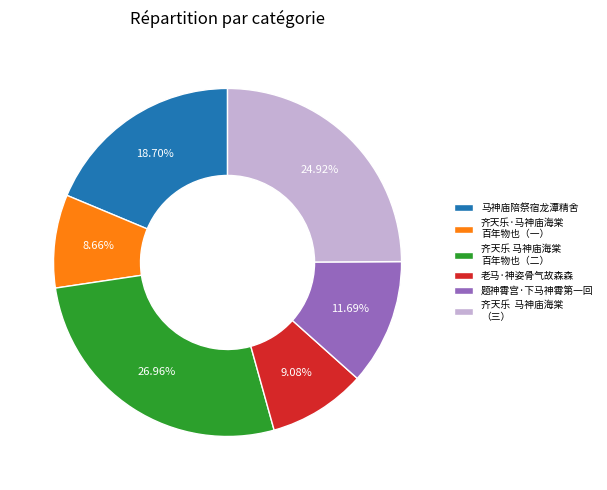

Which has a higher value, 马神庙陪祭宿龙潭精舍 or 齐天乐 马神庙海棠 百年物也（二）?

齐天乐 马神庙海棠 百年物也（二）